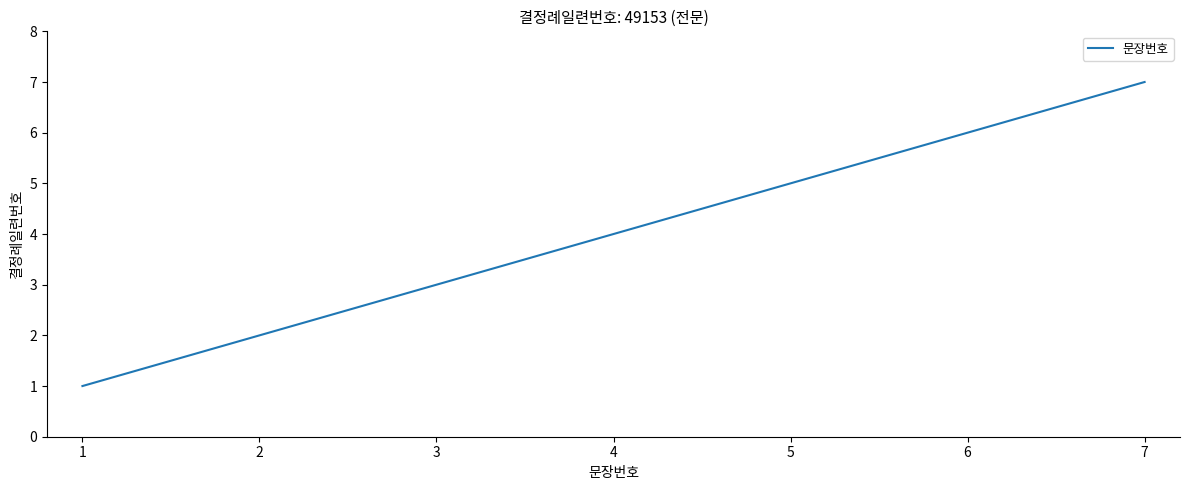

Is it true that the value at 2 is 2?

True